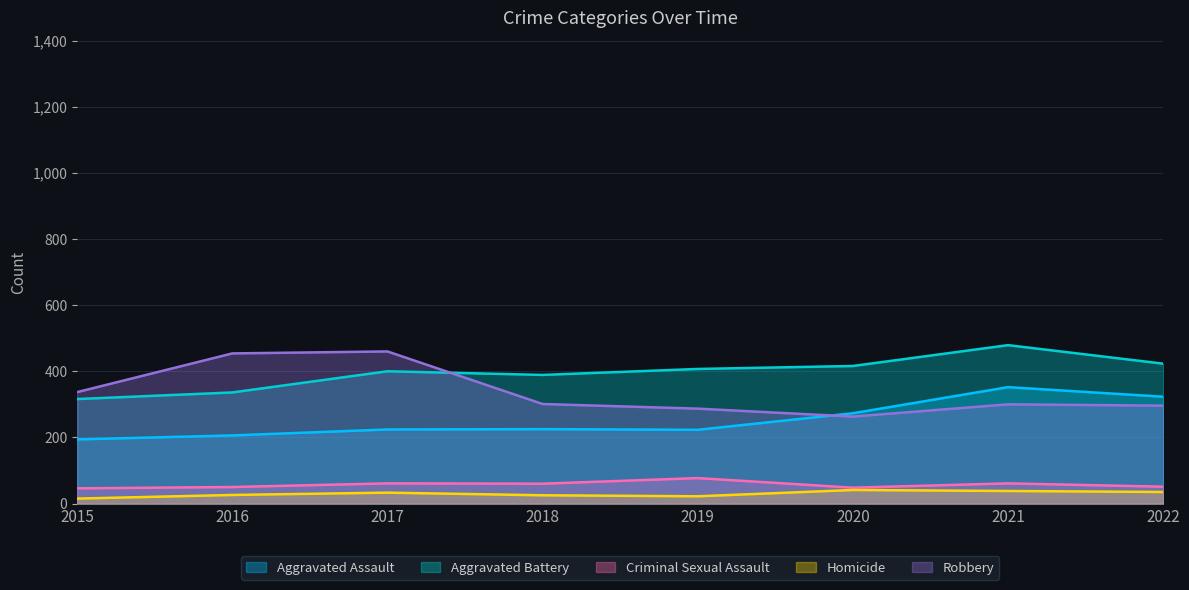

Which series has the largest total across all categories?

Aggravated Battery